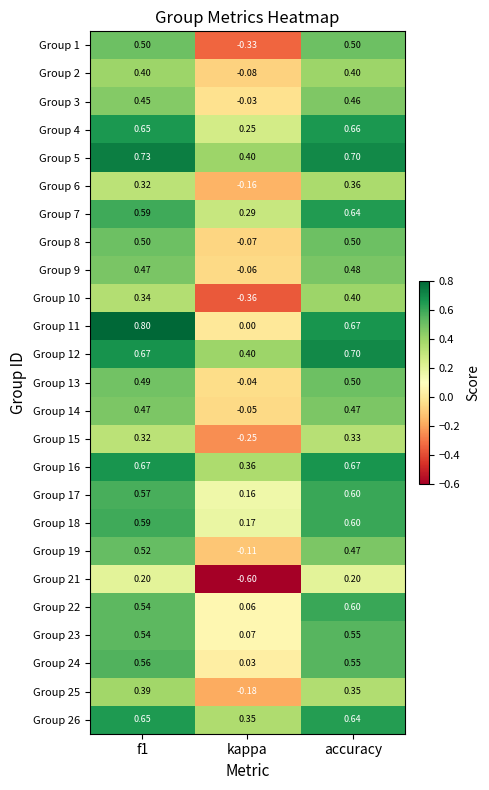

At which label is Group 1 closest to 0?

kappa